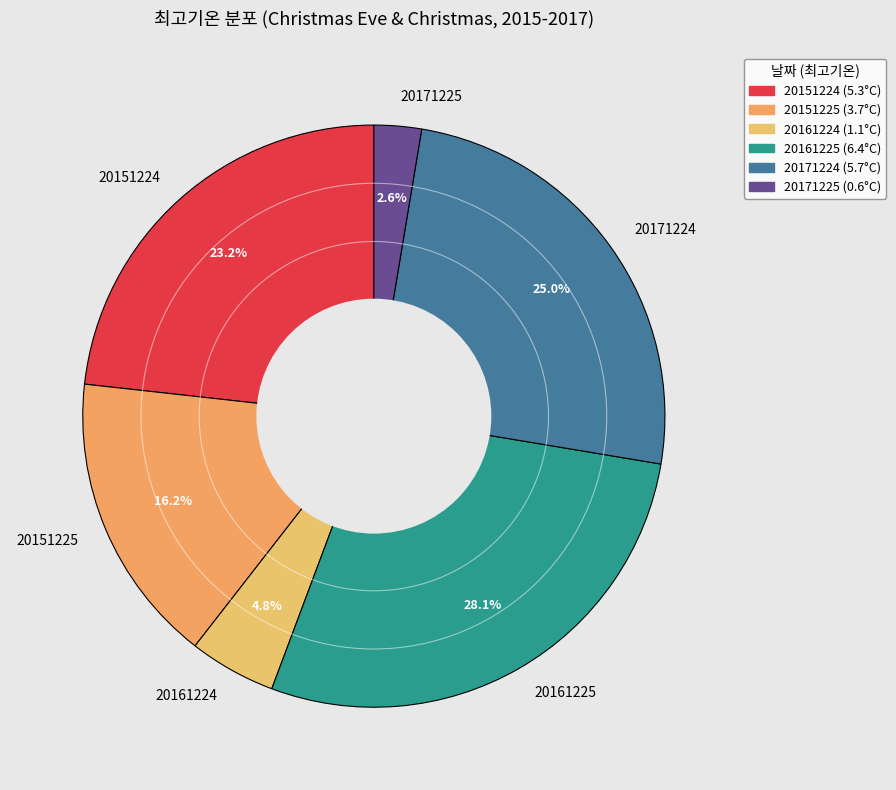

Is there a majority slice in this chart?

No